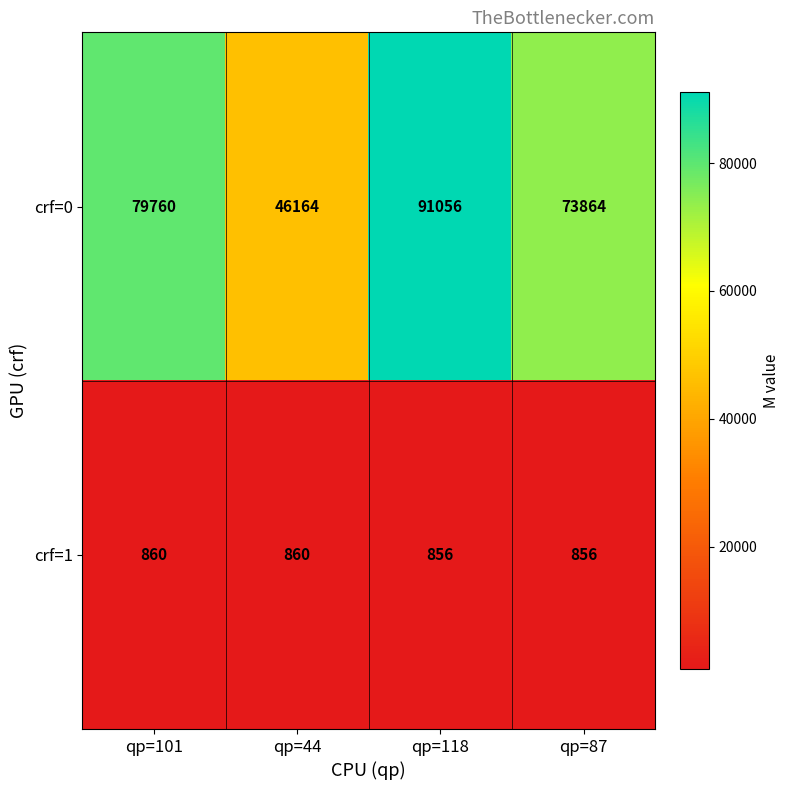

What is the smallest value displayed?

856